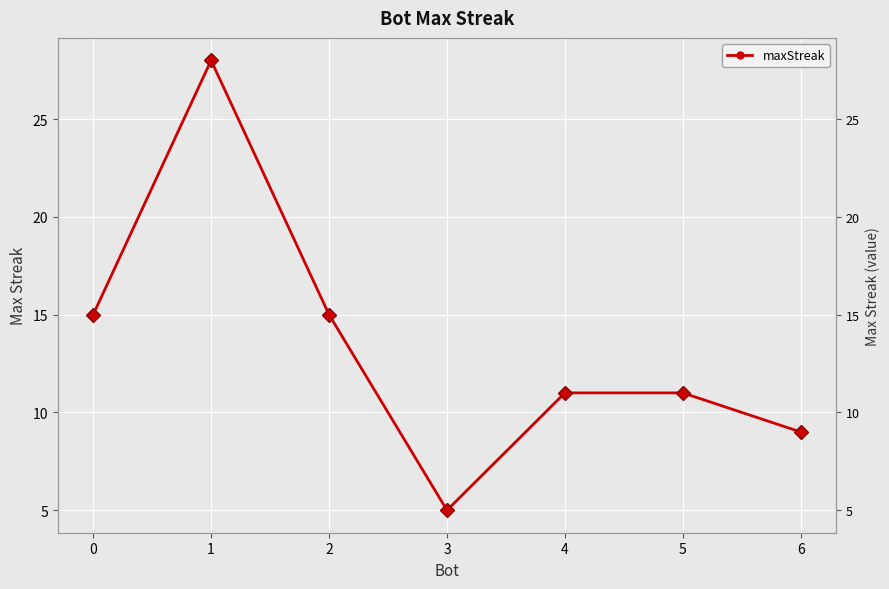

True or false: the data shows 19 at 5.

False